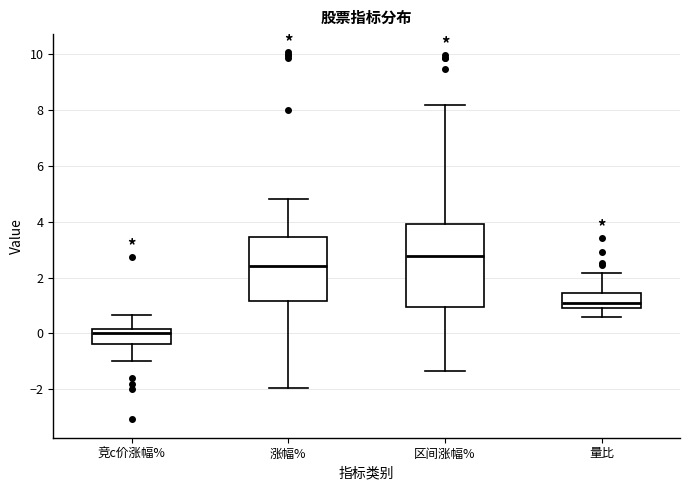

Which box's median line is the highest?

区间涨幅%